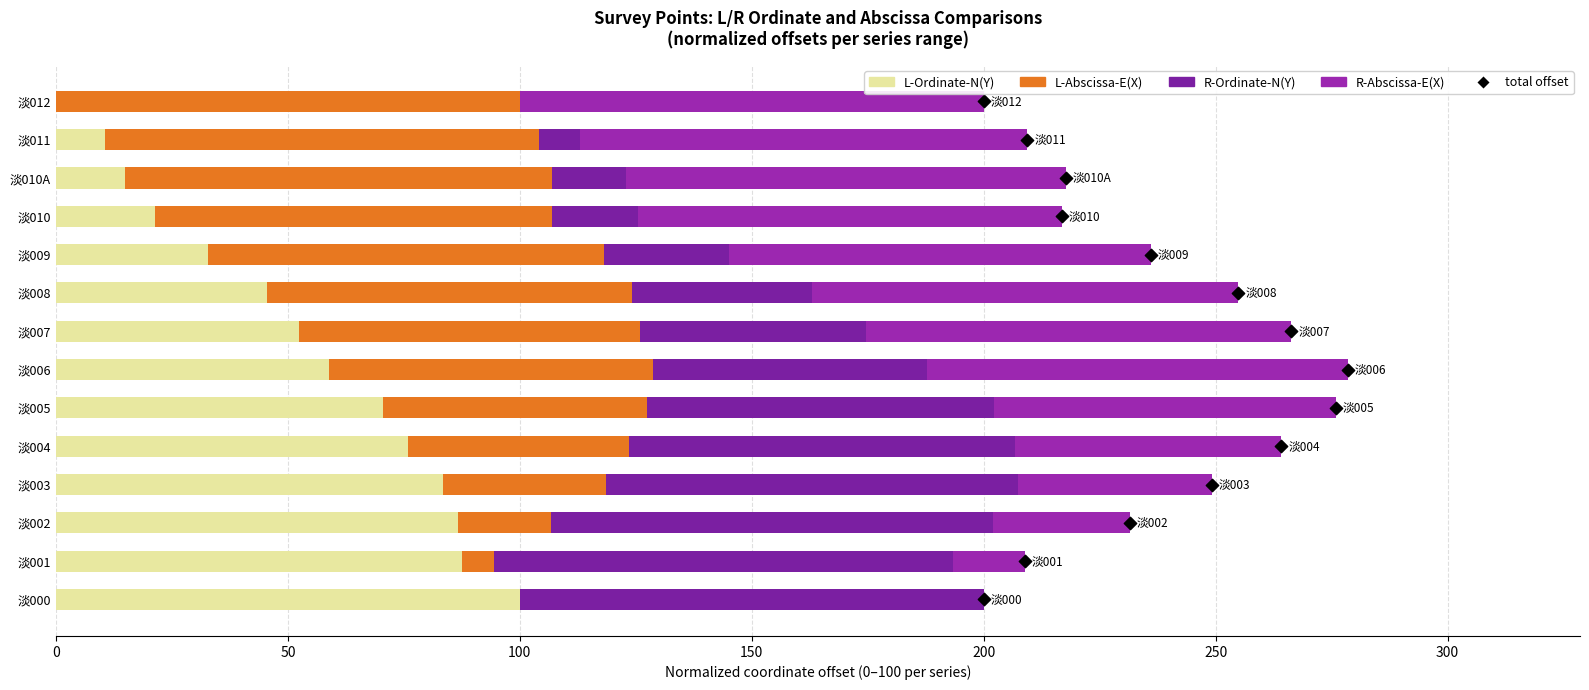

What are all the series names shown in the legend?

L-Ordinate-N(Y), L-Abscissa-E(X), R-Ordinate-N(Y), R-Abscissa-E(X), total offset